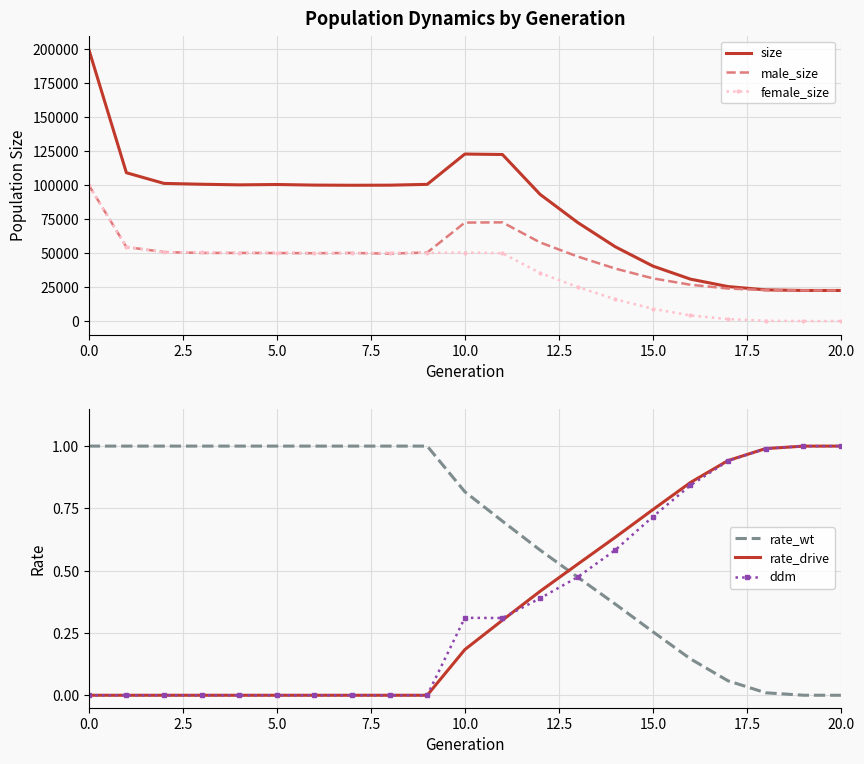

What is the highest value of the size series?

199807